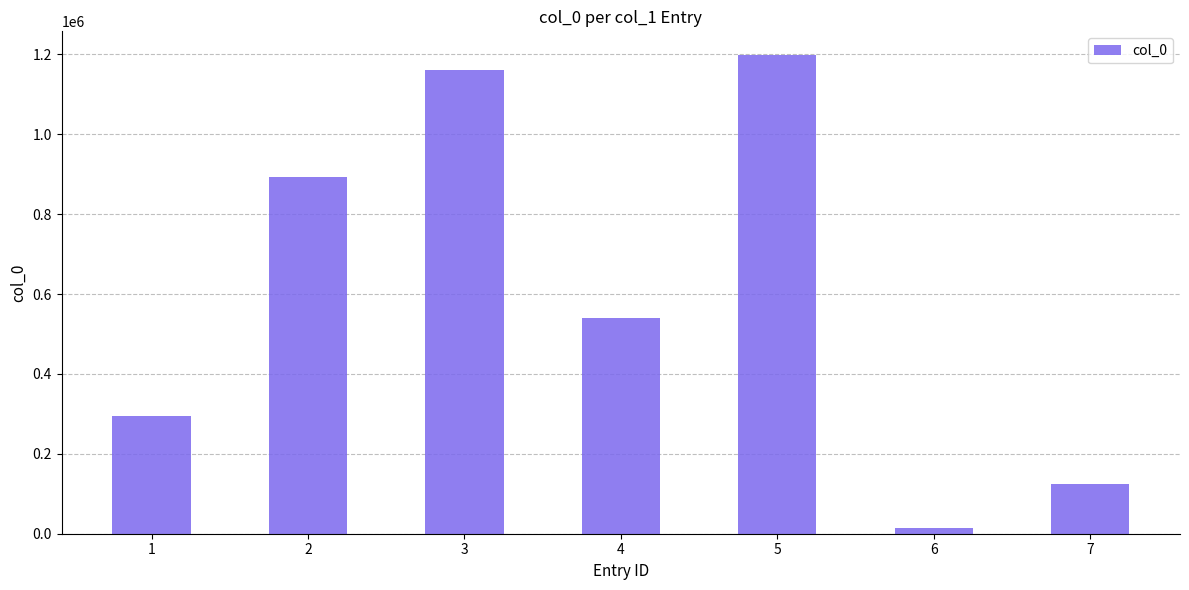

How many series are shown in this chart?

1